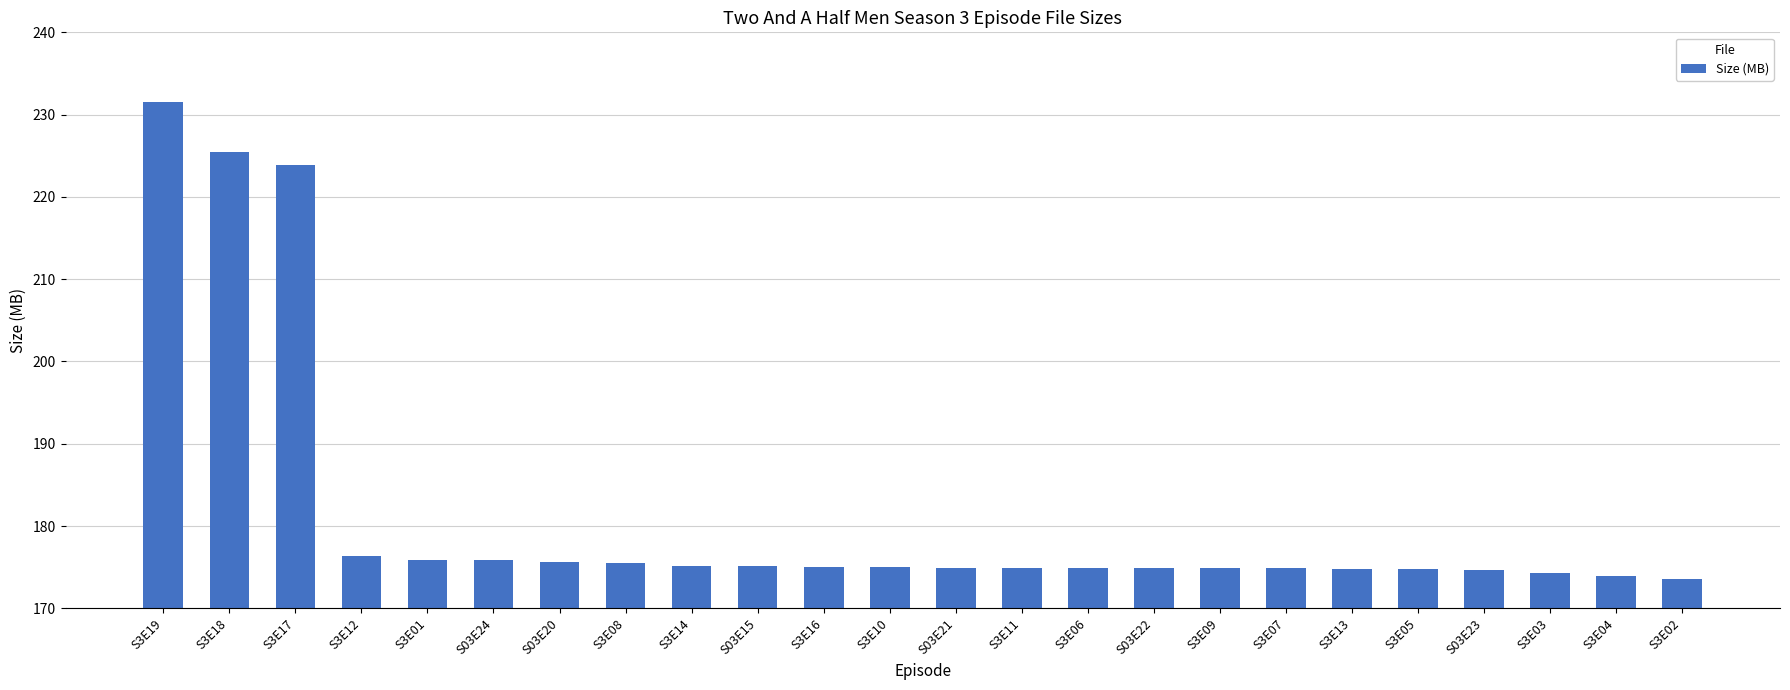

How many series are shown in this chart?

1